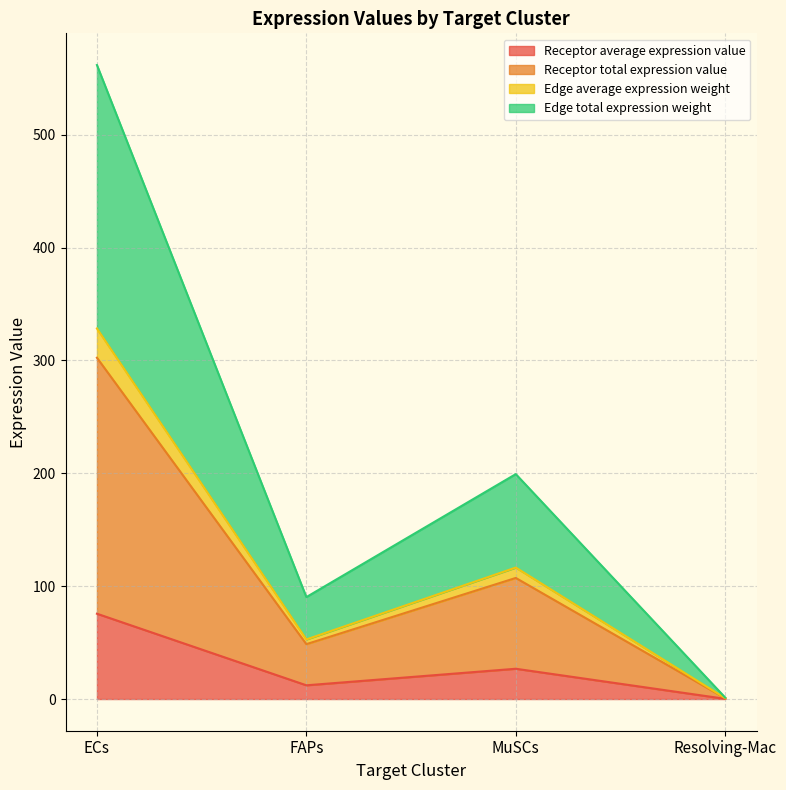

How many lines are shown in the chart?

4